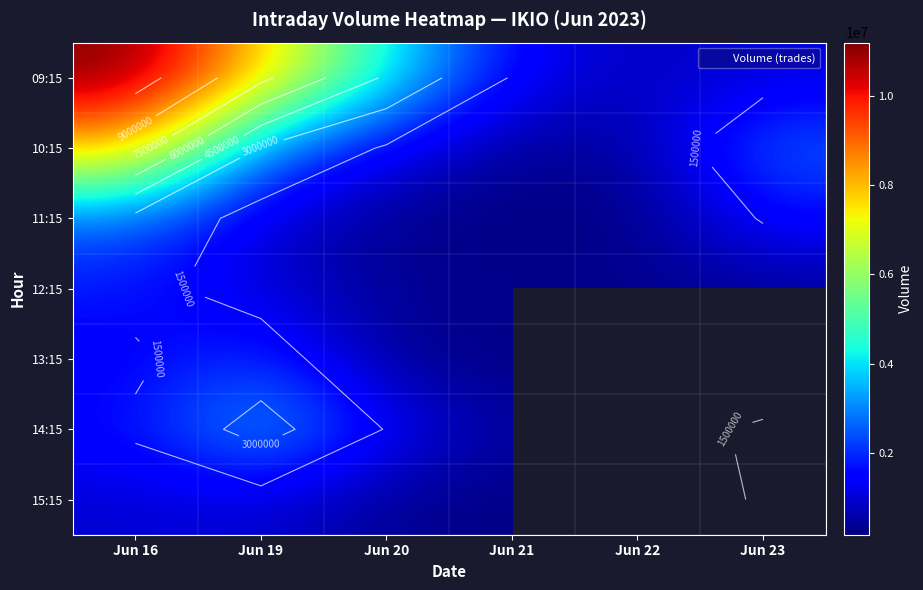

Is it true that 11:15 equals 546766.0 at Jun 19?

False